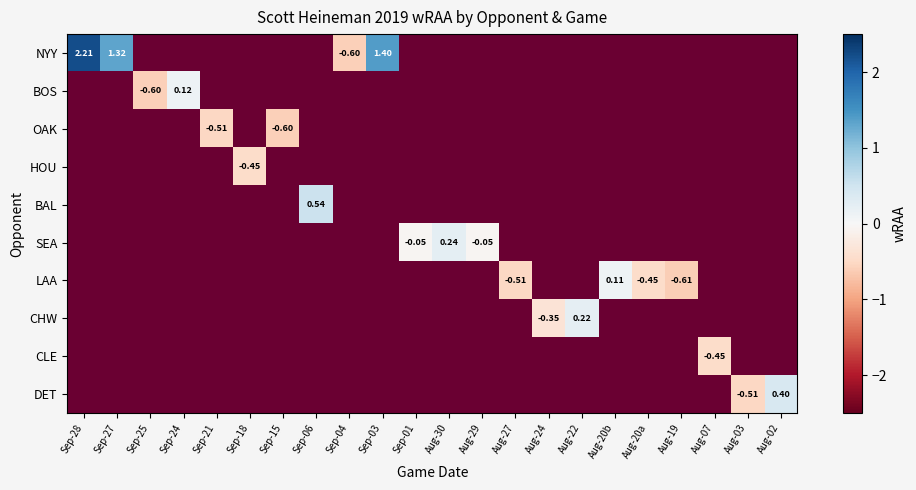

At which category does the chart reach its minimum across all series?

Aug-19